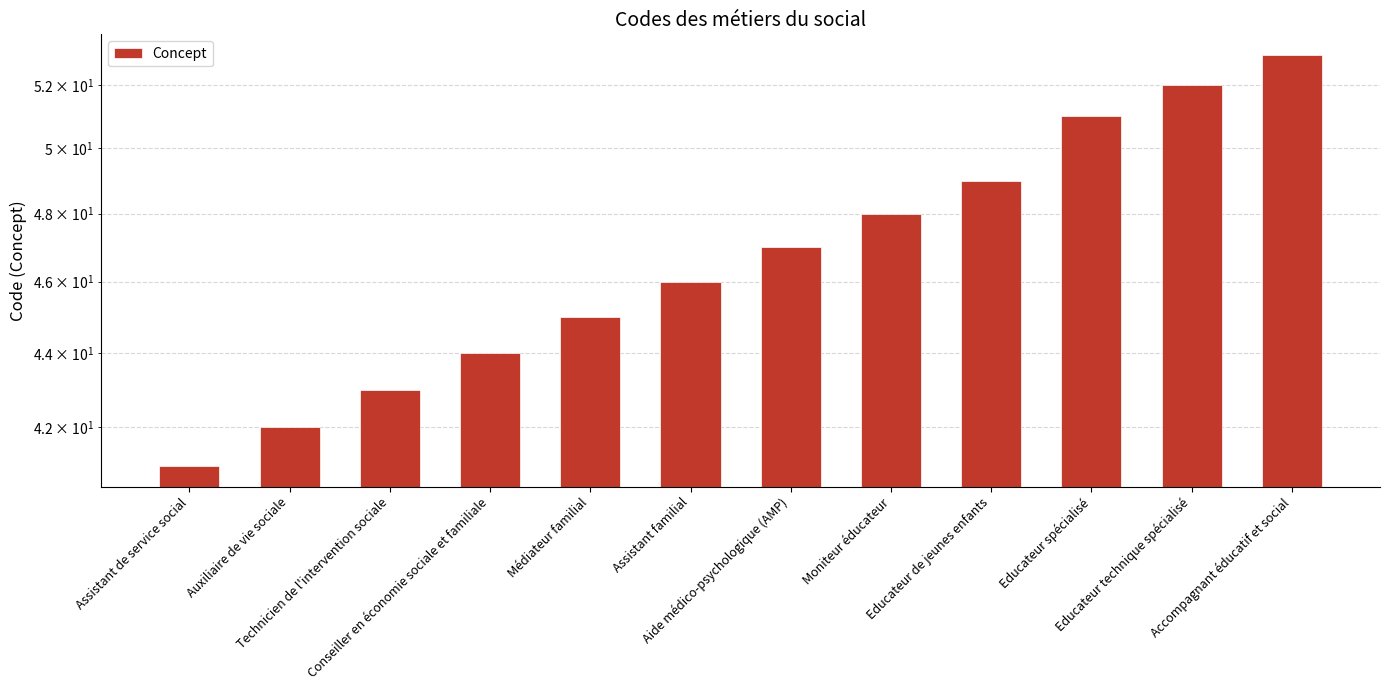

What is the smallest value displayed?

41